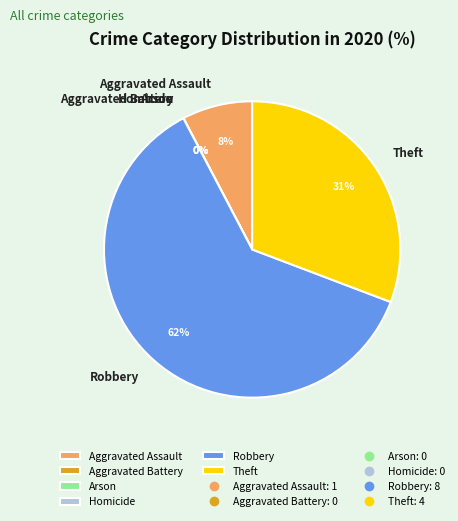

What percentage do Arson and Aggravated Assault together represent?

7.7%